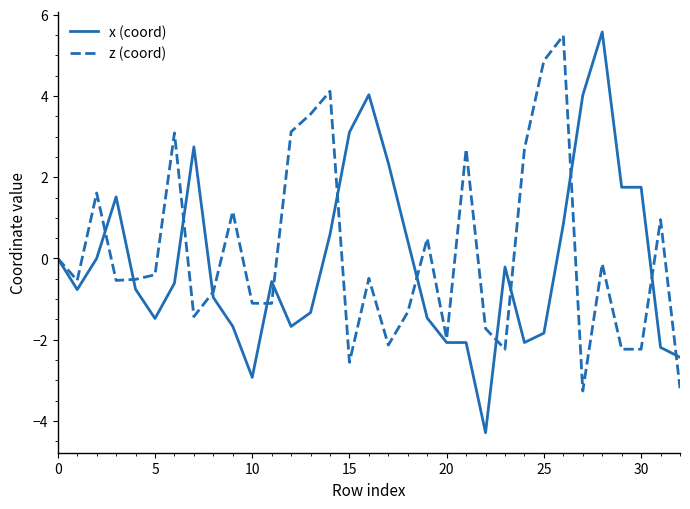

What is the lowest value of the x (coord) series?

-4.3